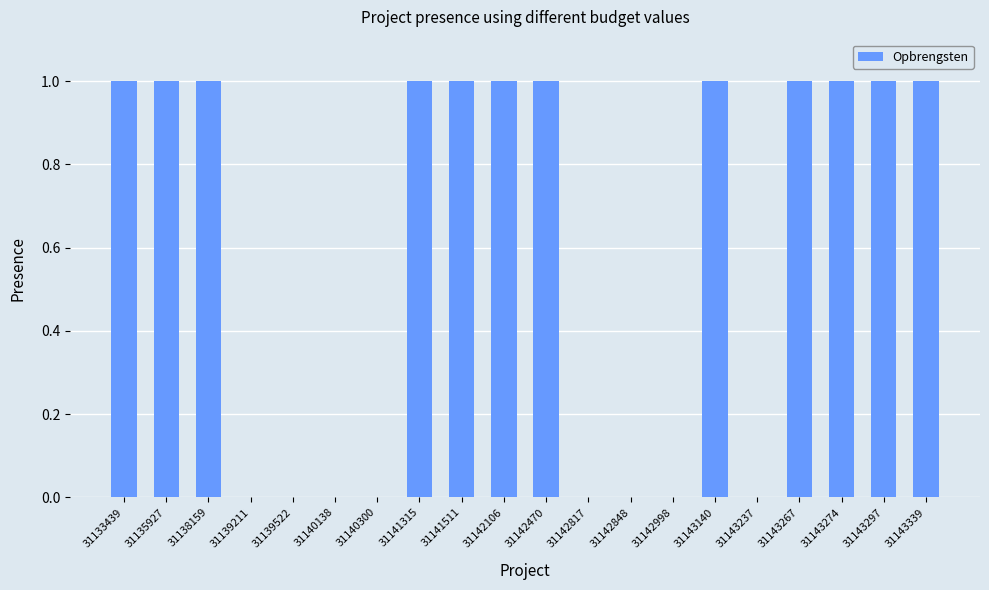

Reading right to left, what are all the values shown in this chart?

1	1	1	1	0	1	0	0	0	1	1	1	1	0	0	0	0	1	1	1